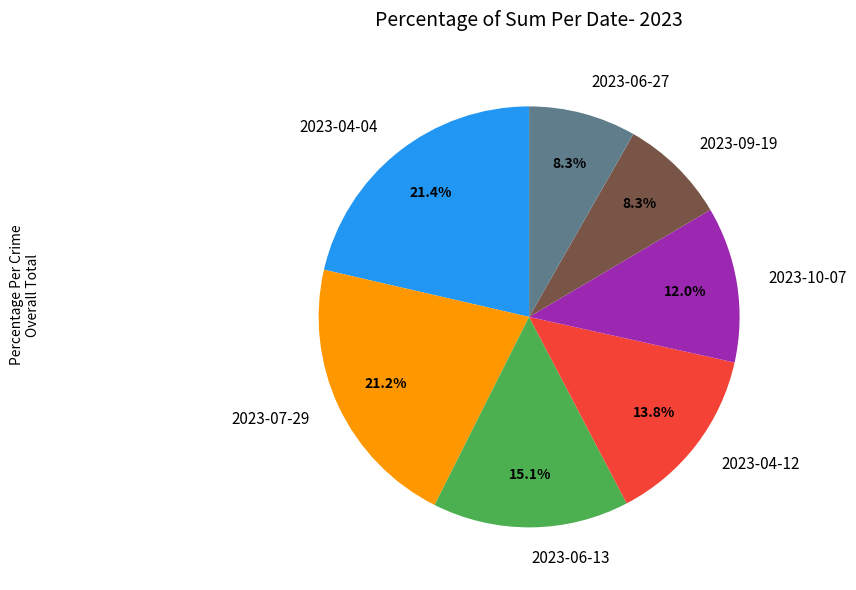

Is the sum of 2023-06-13 and 2023-06-27 greater than half?

No